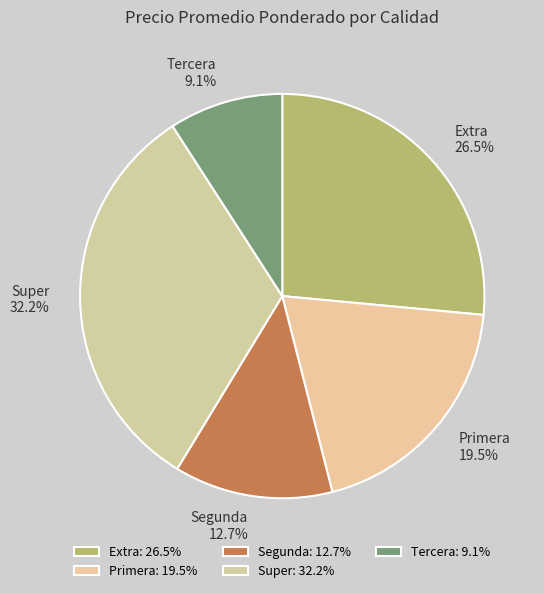

True or false: Tercera accounts for 9% of the total.

True